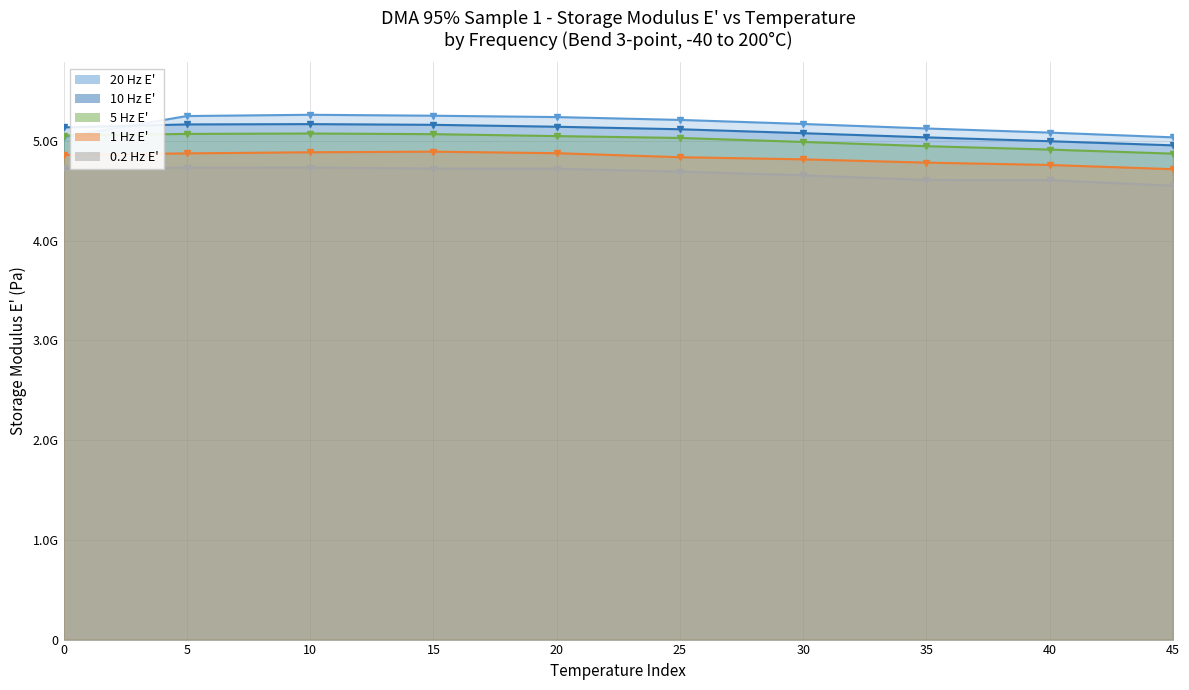

Is it true that 0.2 Hz E' equals 4725117570.3 at 0?

True